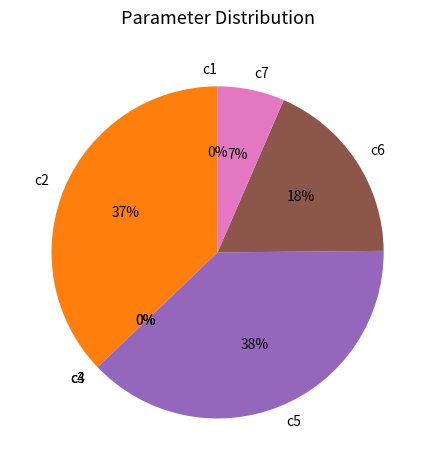

Is there any slice that represents more than half of the pie?

No